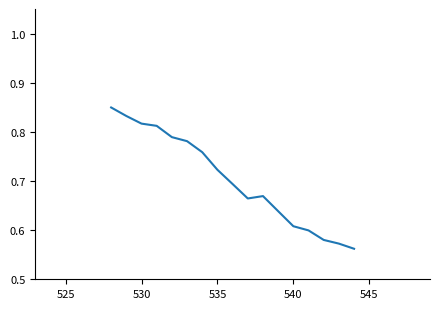

What is the difference between the maximum and minimum values?

0.3